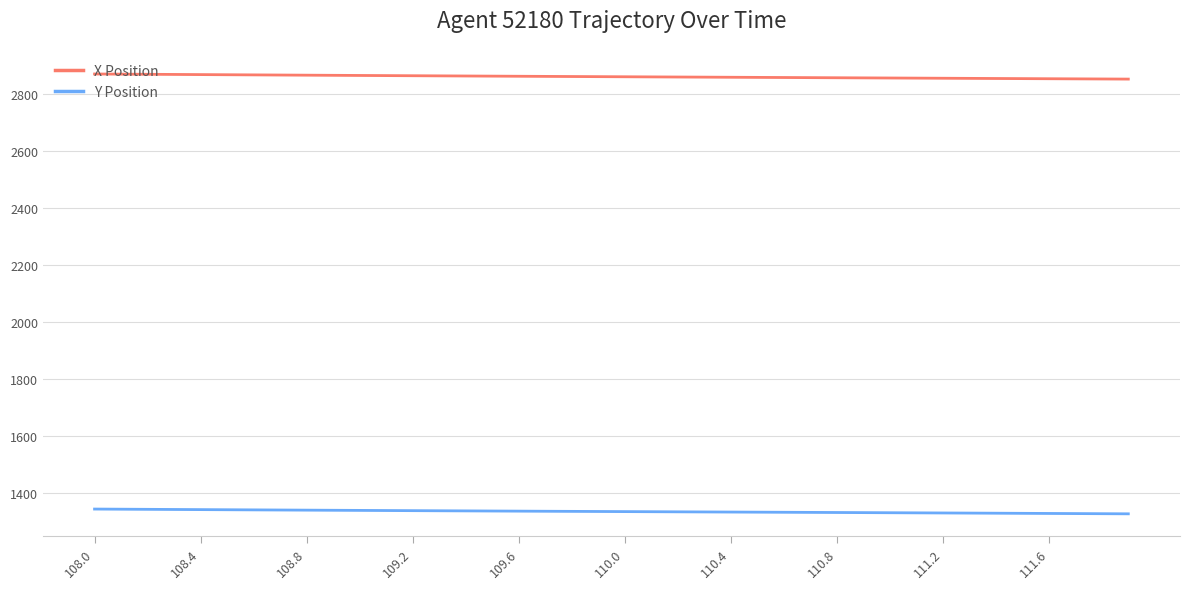

Rank the series by their maximum value, from lowest to highest.

Y Position, X Position